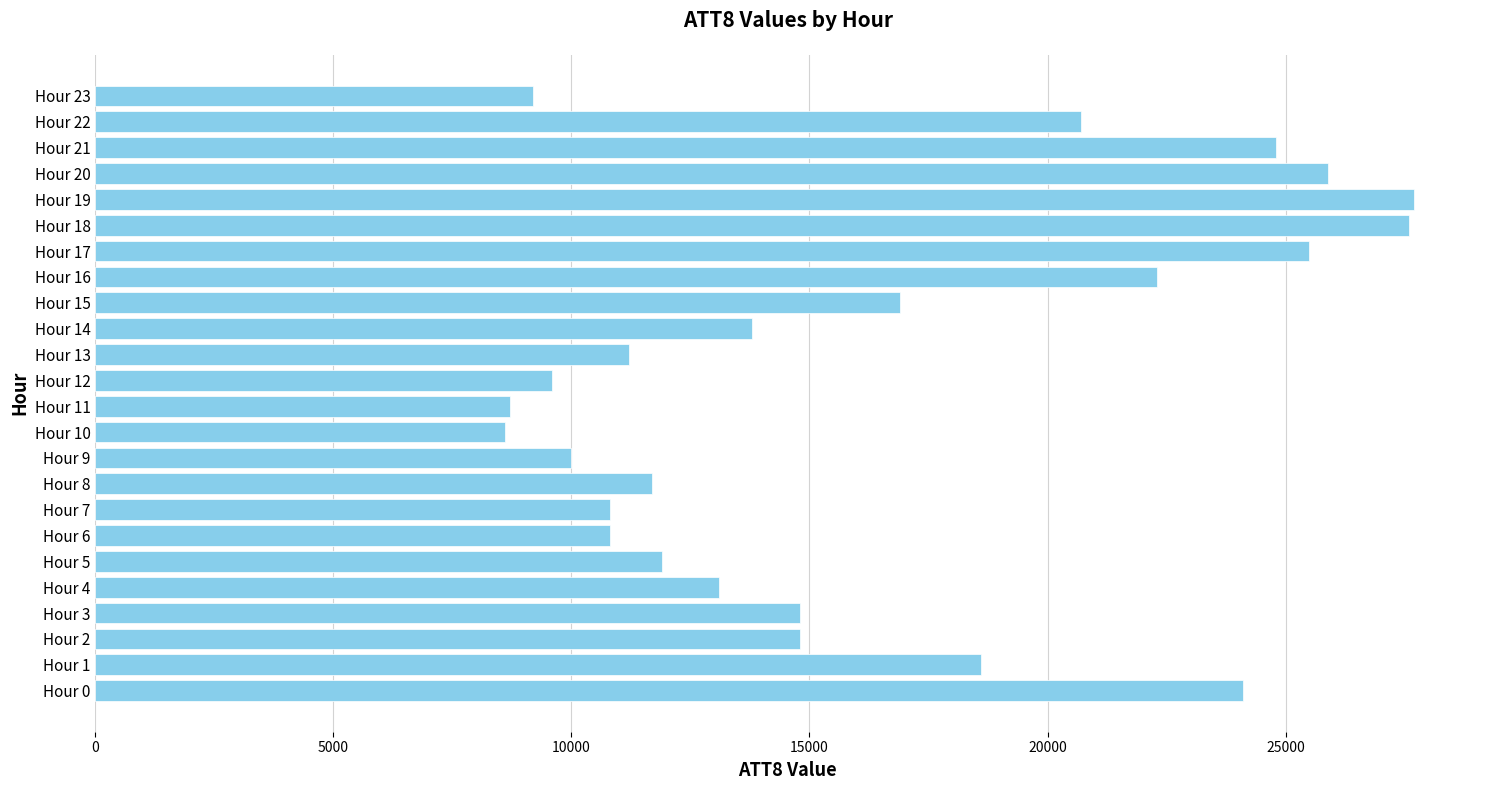

Between Hour 22 and Hour 9, which is larger?

Hour 22